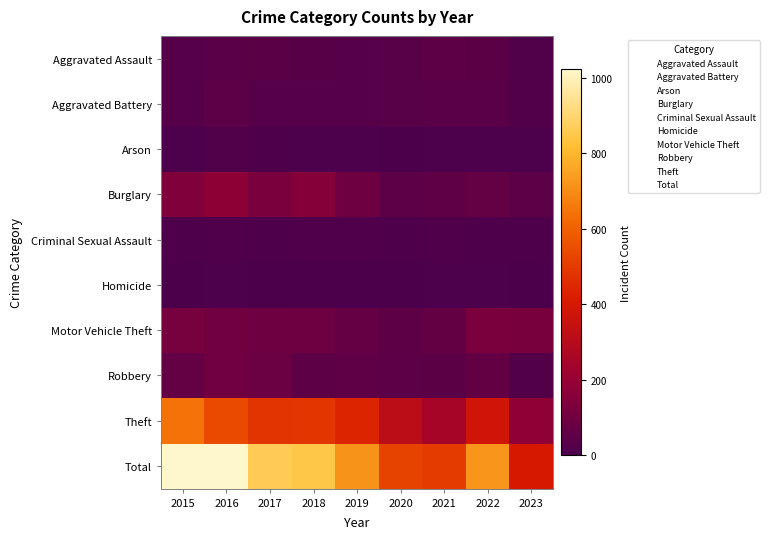

Reading left to right, list all the values displayed in this chart.

Aggravated Assault: 2015=25	2016=34	2017=38	2018=30	2019=28	2020=33	2021=48	2022=41	2023=14
Aggravated Battery: 2015=25	2016=43	2017=29	2018=28	2019=24	2020=33	2021=34	2022=37	2023=20
Arson: 2015=4	2016=15	2017=6	2018=2	2019=2	2020=1	2021=3	2022=3	2023=2
Burglary: 2015=140	2016=175	2017=120	2018=152	2019=91	2020=44	2021=53	2022=64	2023=43
Criminal Sexual Assault: 2015=8	2016=10	2017=9	2018=12	2019=13	2020=7	2021=10	2022=8	2023=6
Homicide: 2015=0	2016=5	2017=1	2018=0	2019=1	2020=1	2021=2	2022=3	2023=1
Motor Vehicle Theft: 2015=115	2016=98	2017=91	2018=88	2019=66	2020=48	2021=63	2022=122	2023=119
Robbery: 2015=64	2016=101	2017=85	2018=49	2019=50	2020=43	2021=40	2022=62	2023=22
Theft: 2015=641	2016=540	2017=482	2018=485	2019=443	2020=310	2021=248	2022=381	2023=178
Total: 2015=1022	2016=1021	2017=861	2018=846	2019=718	2020=520	2021=501	2022=721	2023=405